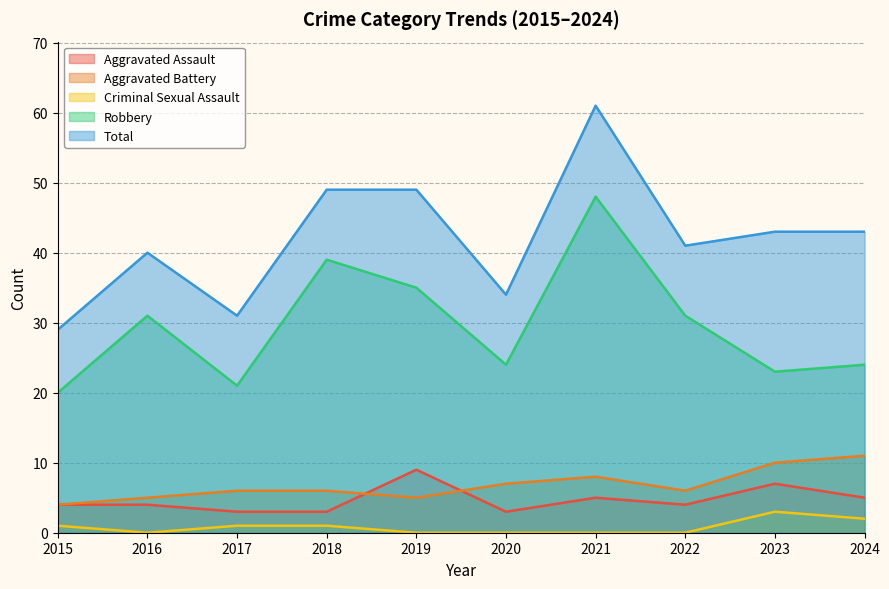

Rank the categories by Robbery value from lowest to highest.

2015, 2017, 2023, 2020, 2024, 2016, 2022, 2019, 2018, 2021